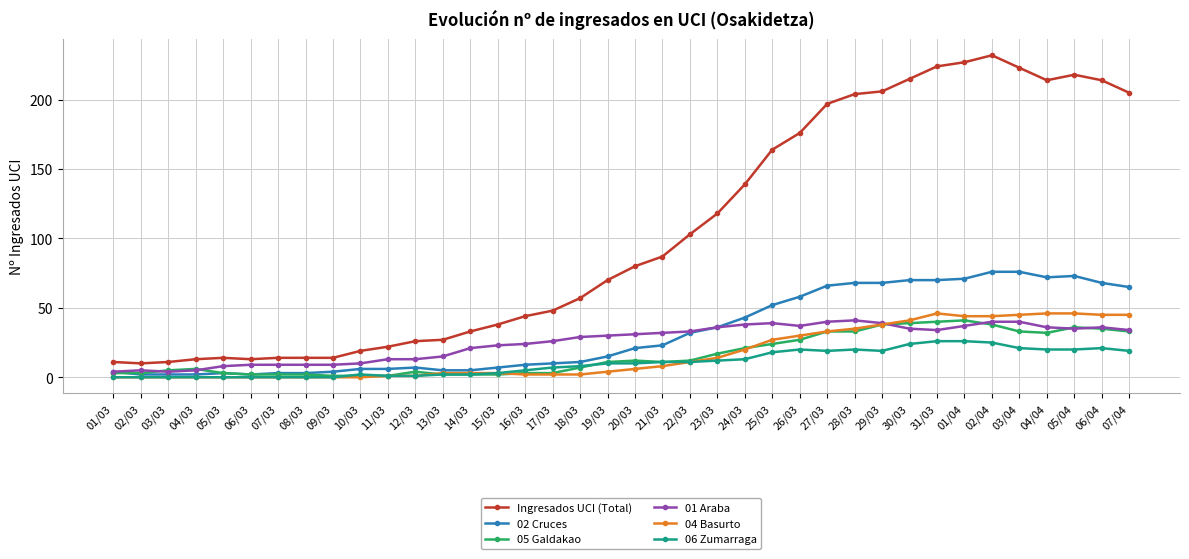

What is the minimum value for Ingresados UCI (Total)?

10